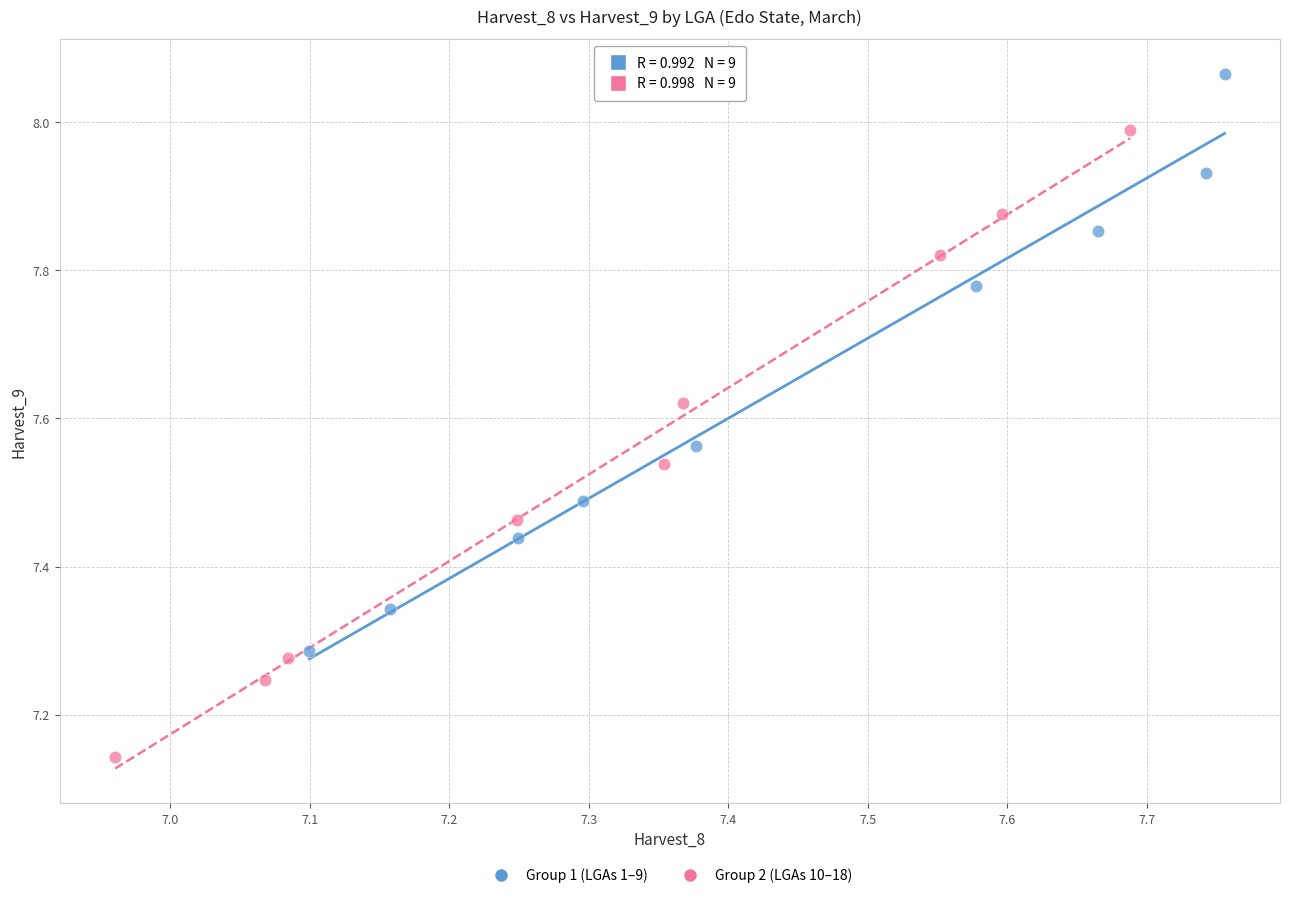

What are all the series names shown in the legend?

Group 1 (LGAs 1–9), Group 2 (LGAs 10–18)